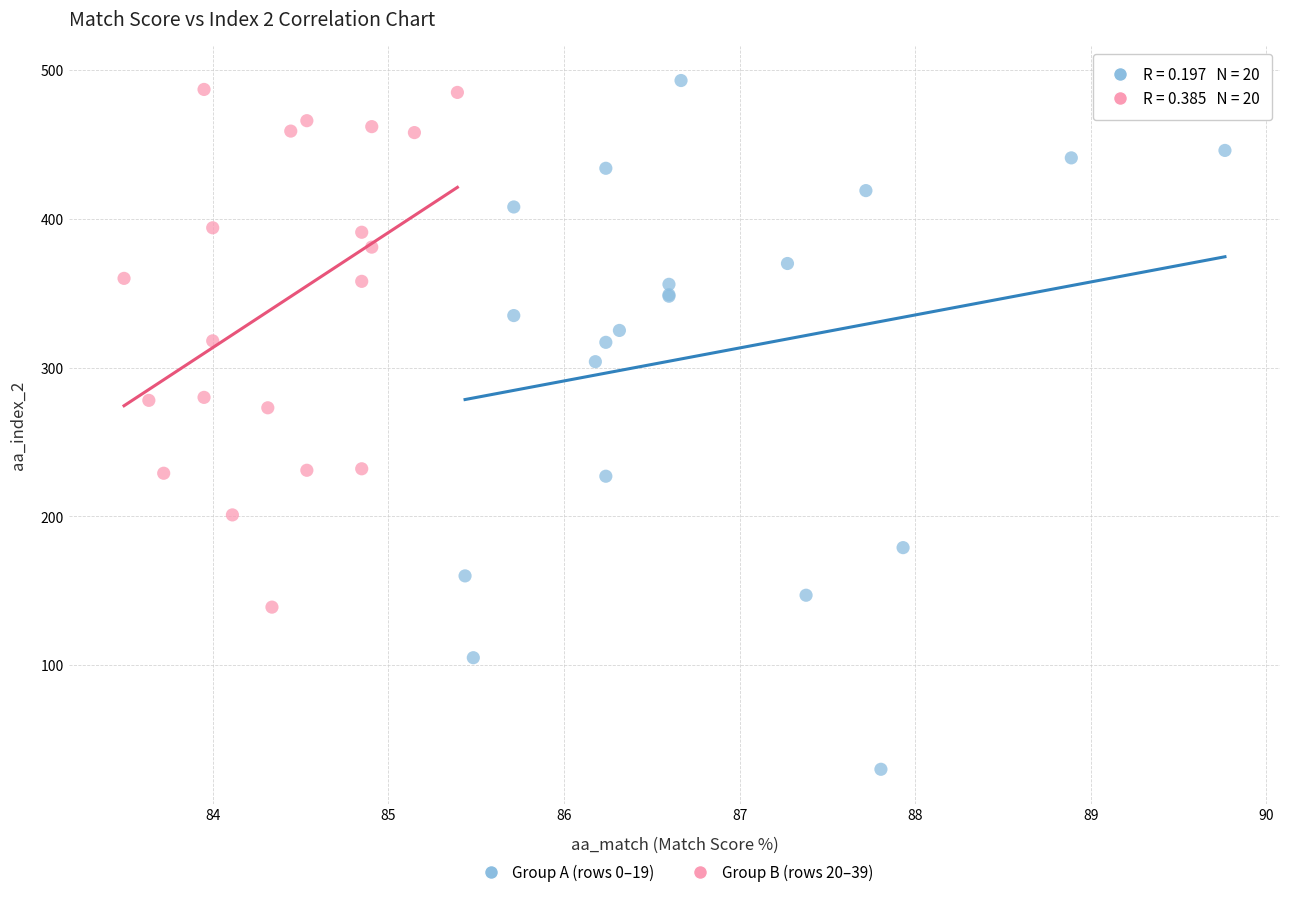

Which series contains the highest Y value?

Group A (rows 0–19)